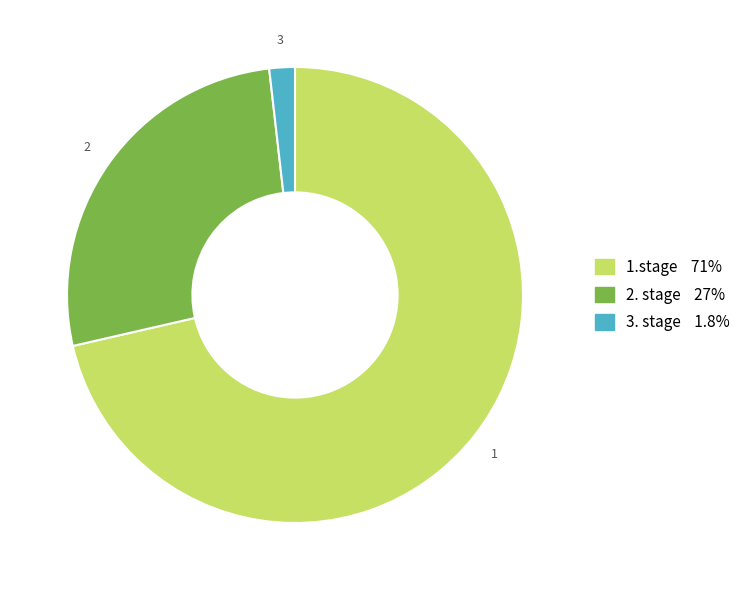

Rank the categories by value from highest to lowest.

1.stage, 2. stage, 3. stage